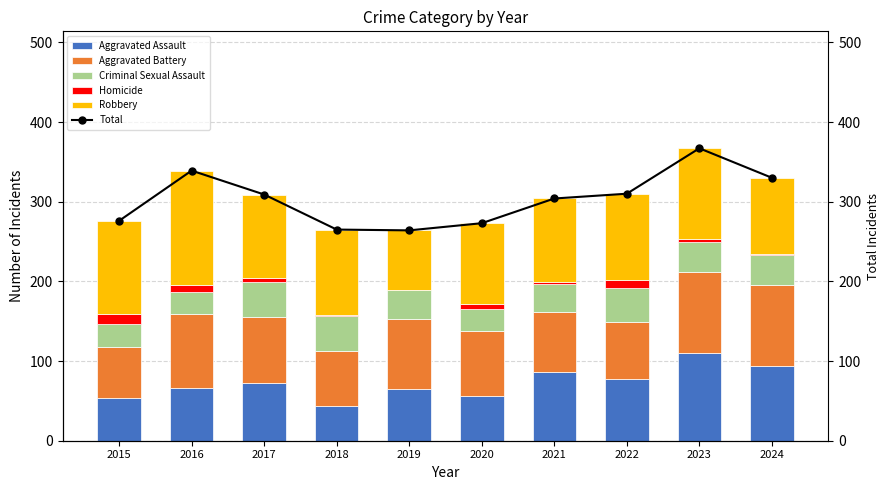

List the series in order of their peak value, highest first.

Total, Robbery, Aggravated Assault, Aggravated Battery, Criminal Sexual Assault, Homicide